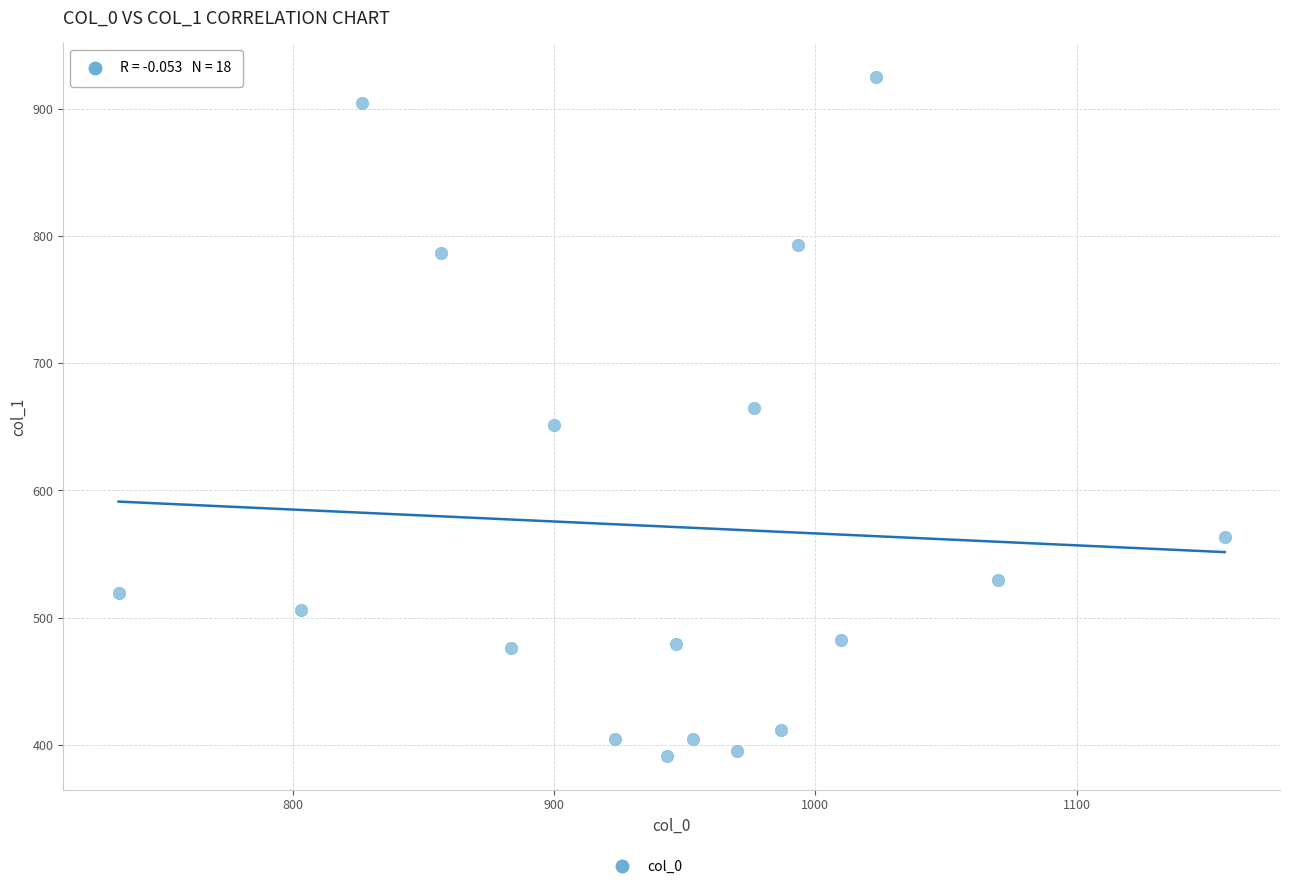

What is the range of X values (max minus min)?

423.3